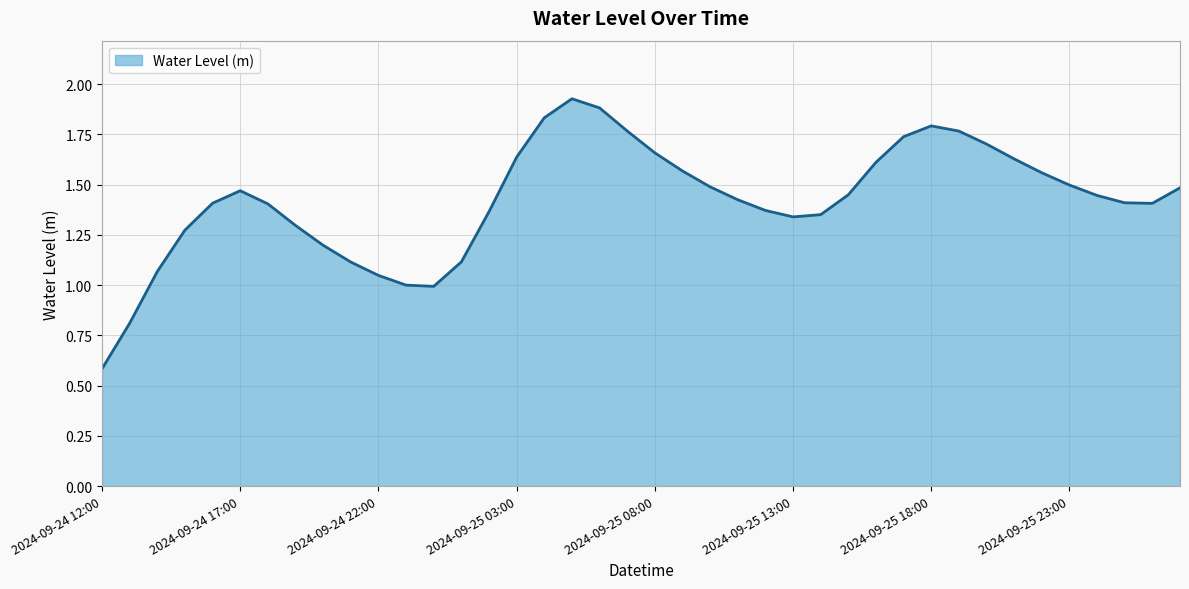

What is the minimum value shown in the chart?

0.6